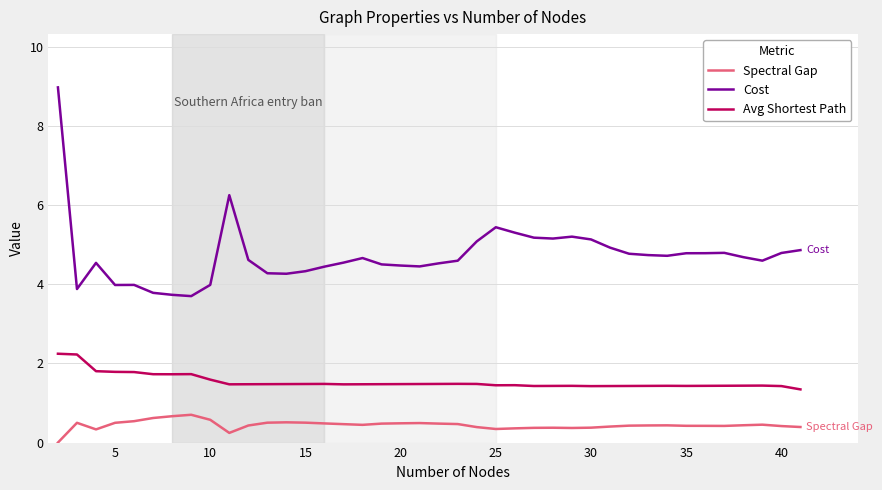

Which series has the largest range (max minus min)?

Cost